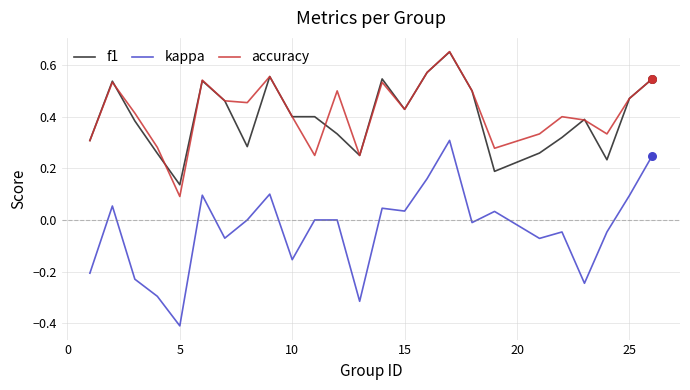

True or false: accuracy and kappa cross at least once.

False